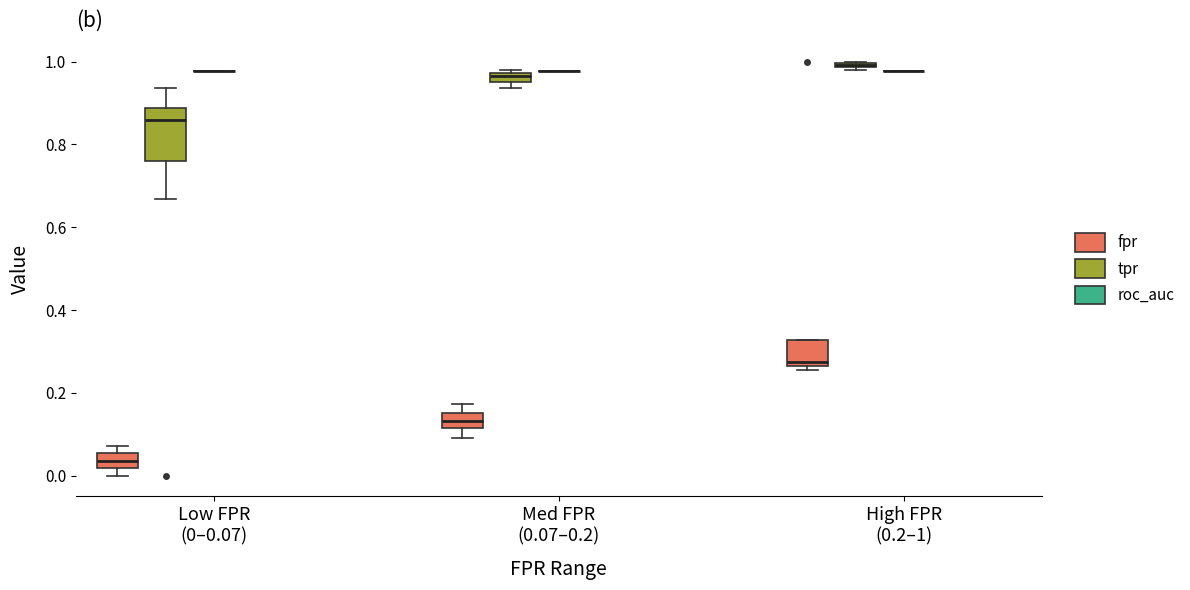

Where does the median line of the box for High FPR (0.2–1) (fpr) sit on the y-axis? The values are not printed on the chart, so give them approximately, as read against the axis.

0.28